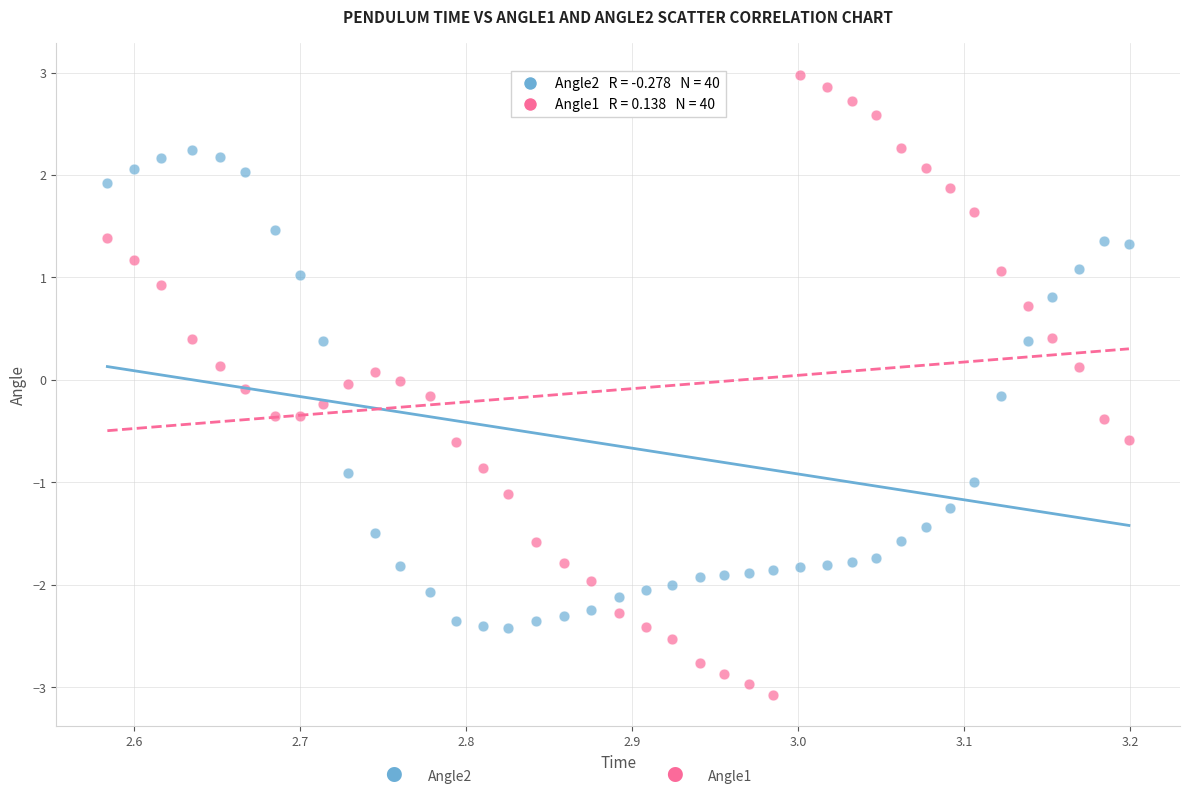

Across all data points, what is the range of X values (max minus min)?

0.6